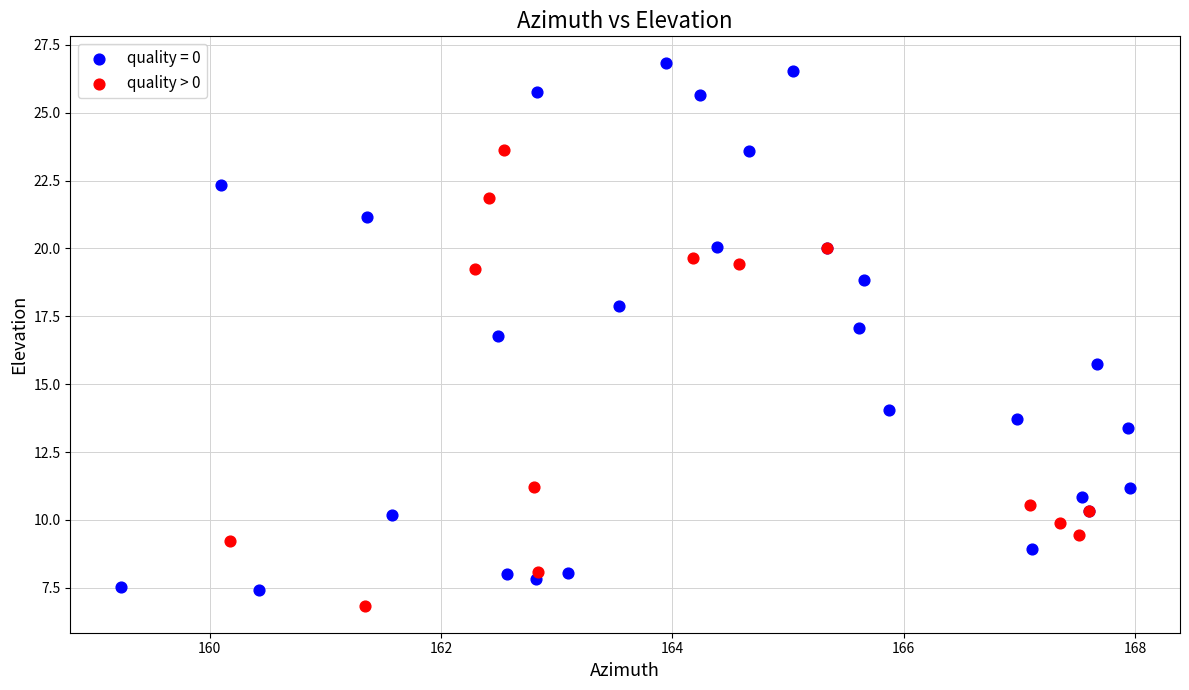

Which series contains the highest Y value?

quality = 0